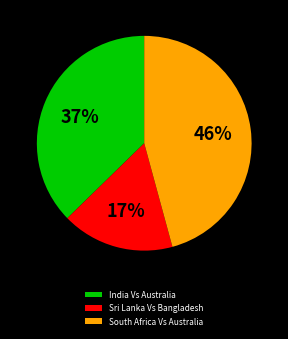

Which slice is the smallest?

Sri Lanka Vs Bangladesh